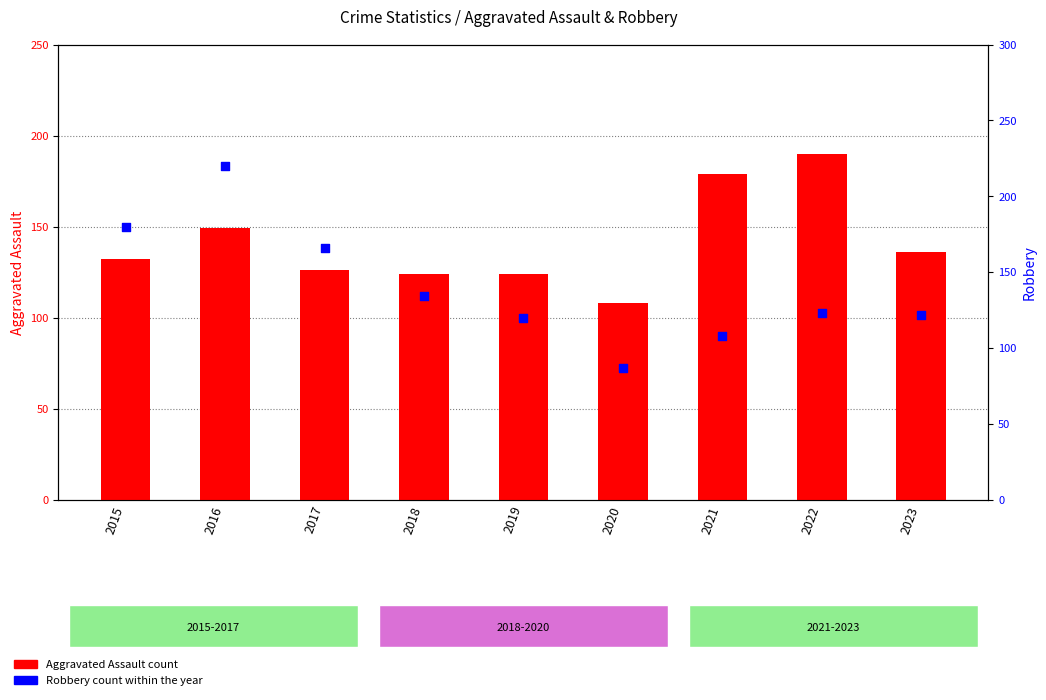

What are all the series names shown in the legend?

Aggravated Assault, Robbery